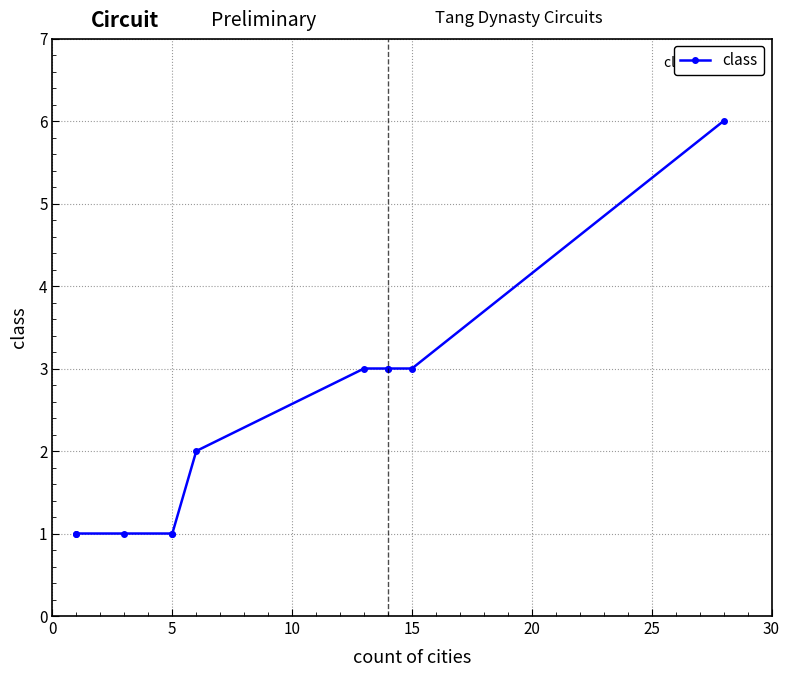

What is the difference between the values at 25 and 8?

1